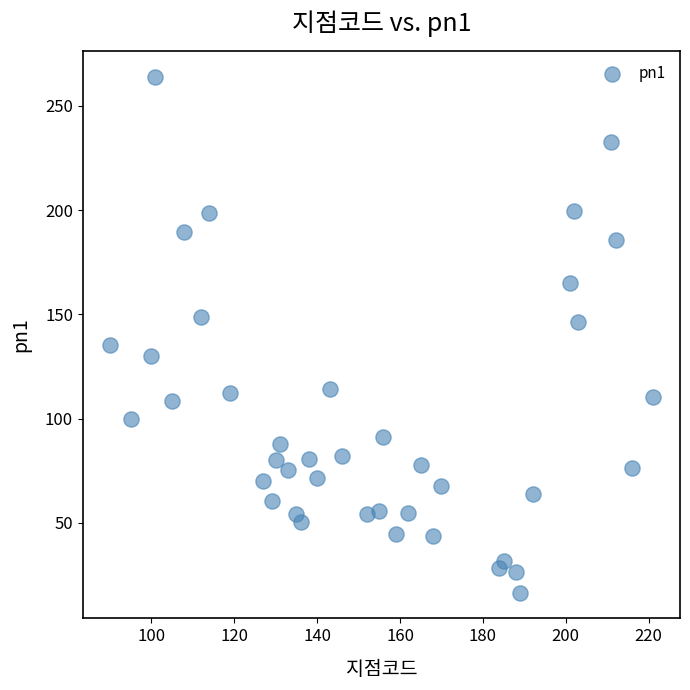

What is the range of X values (max minus min)?

131.0